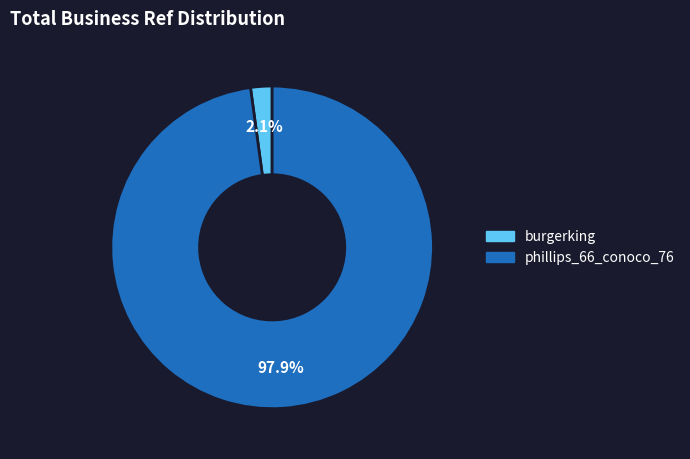

What percentage do burgerking and phillips_66_conoco_76 together represent?

100.0%